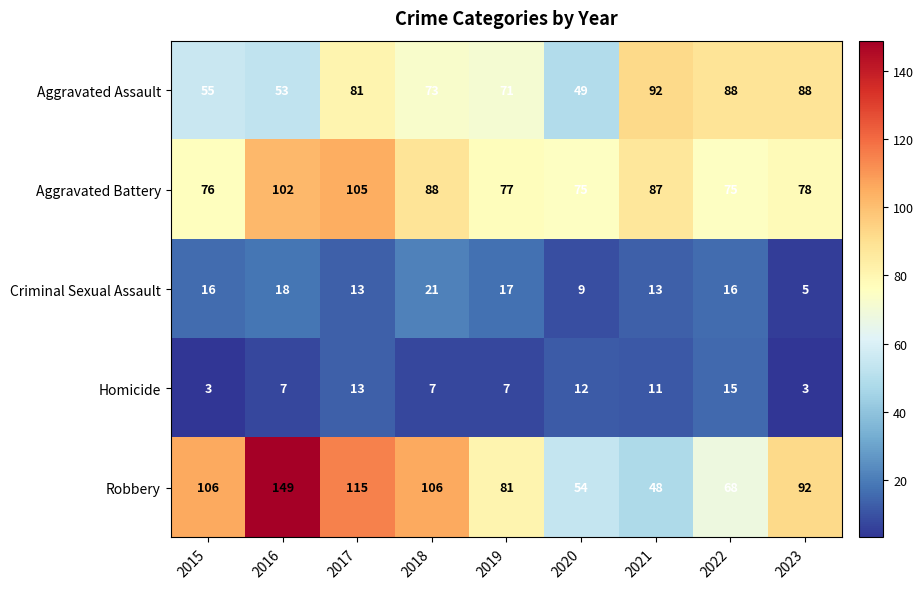

Is it true that Robbery equals 54 at 2020?

True